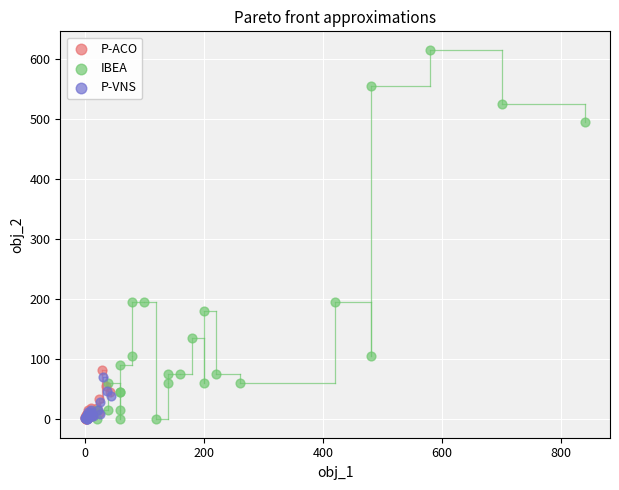

Which series reaches the maximum Y coordinate?

IBEA